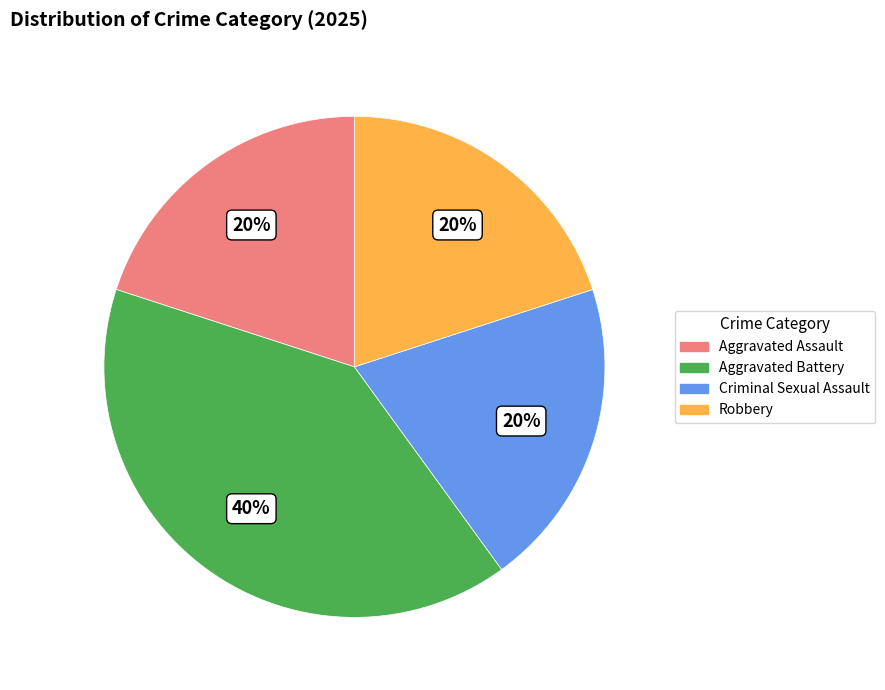

Is there a majority slice in this chart?

No